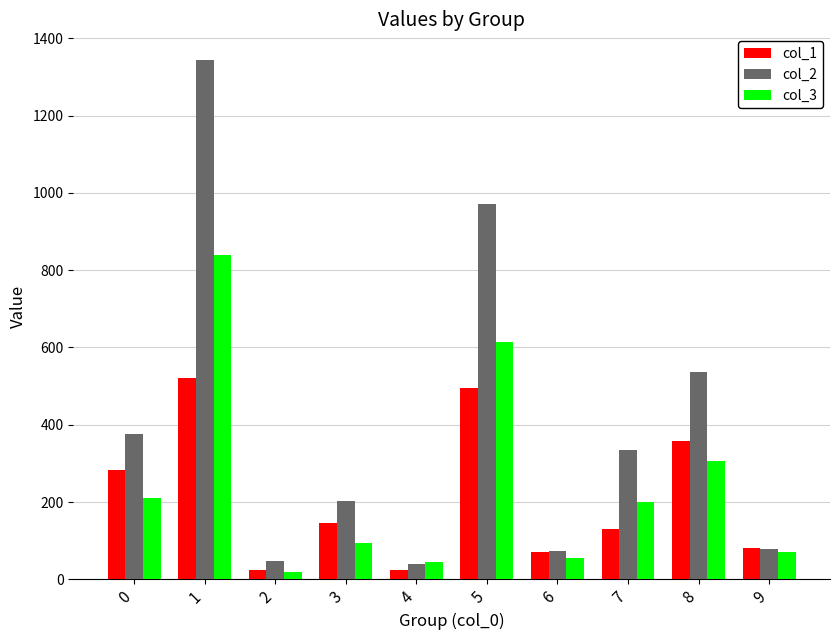

List the series in order of their peak value, highest first.

col_2, col_3, col_1